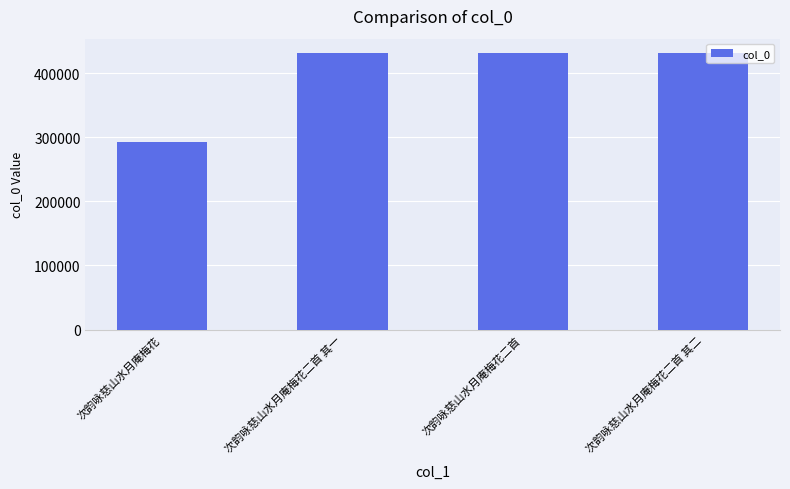

Are the bars horizontal?

No